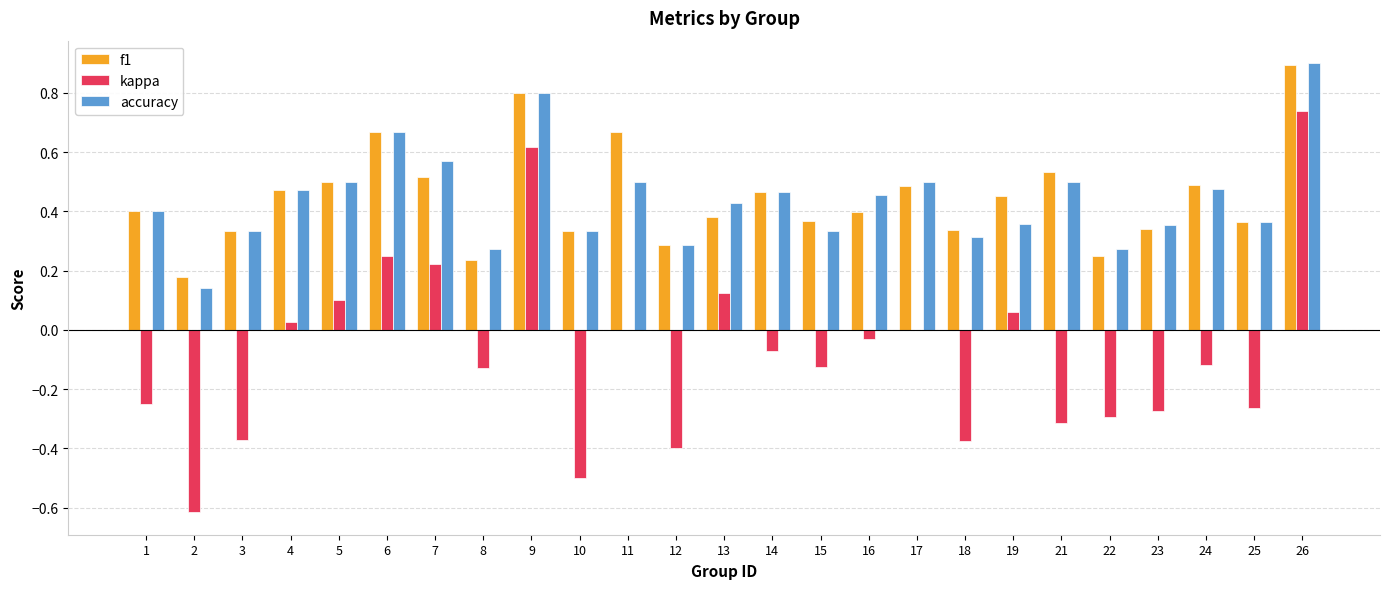

Is the value of kappa at 11 greater than the value of accuracy at 13?

No